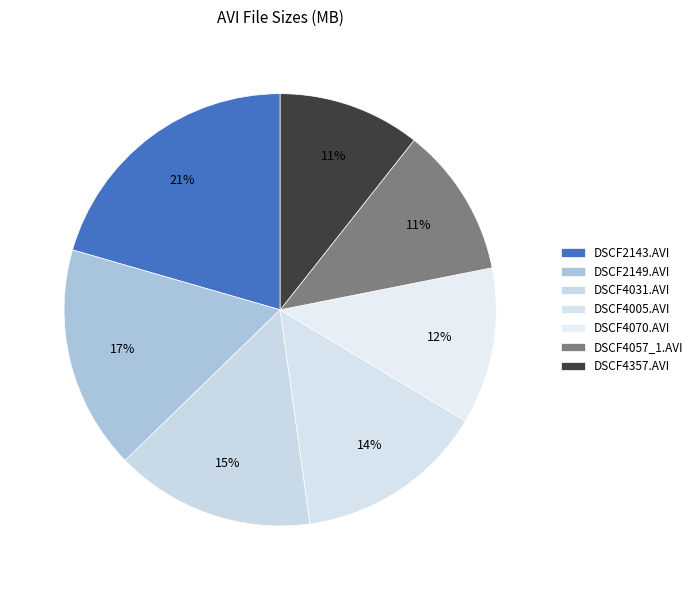

The DSCF4057_1.AVI slice represents 1% of the pie. True or false?

False